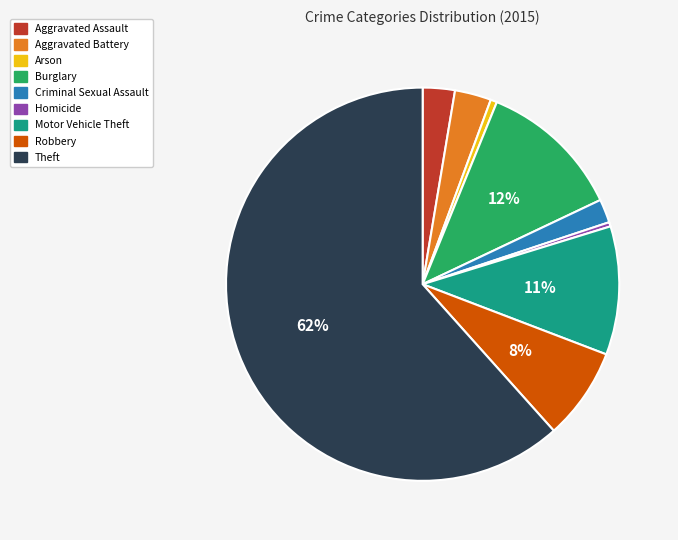

Is it true that Burglary is 12% of the pie?

True